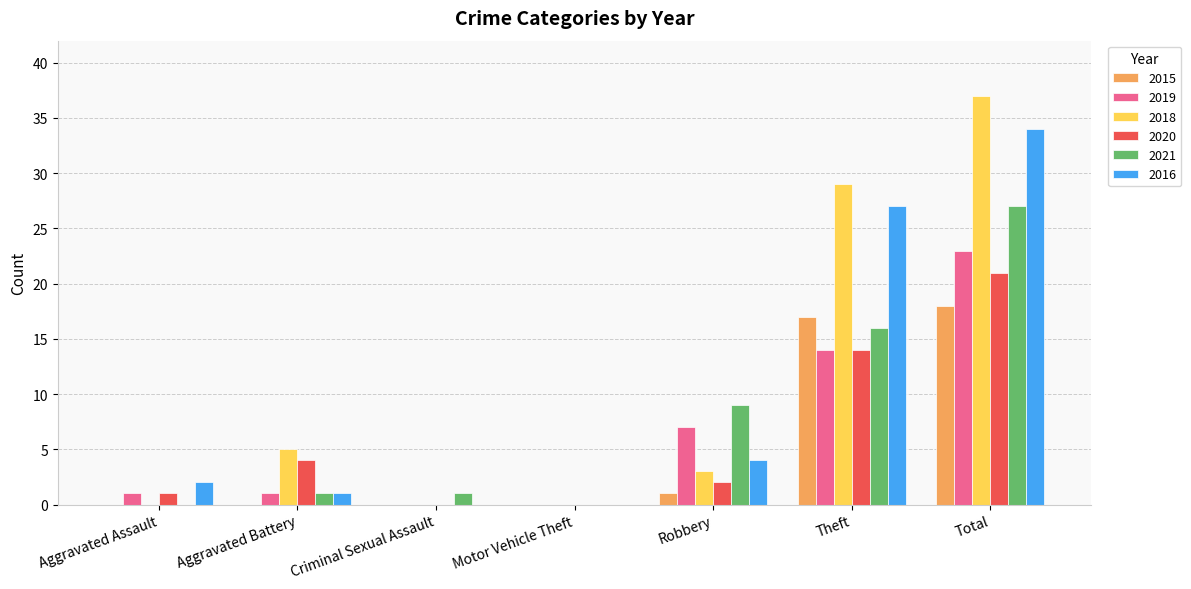

Is the value of 2016 at Criminal Sexual Assault greater than the value of 2019 at Robbery?

No